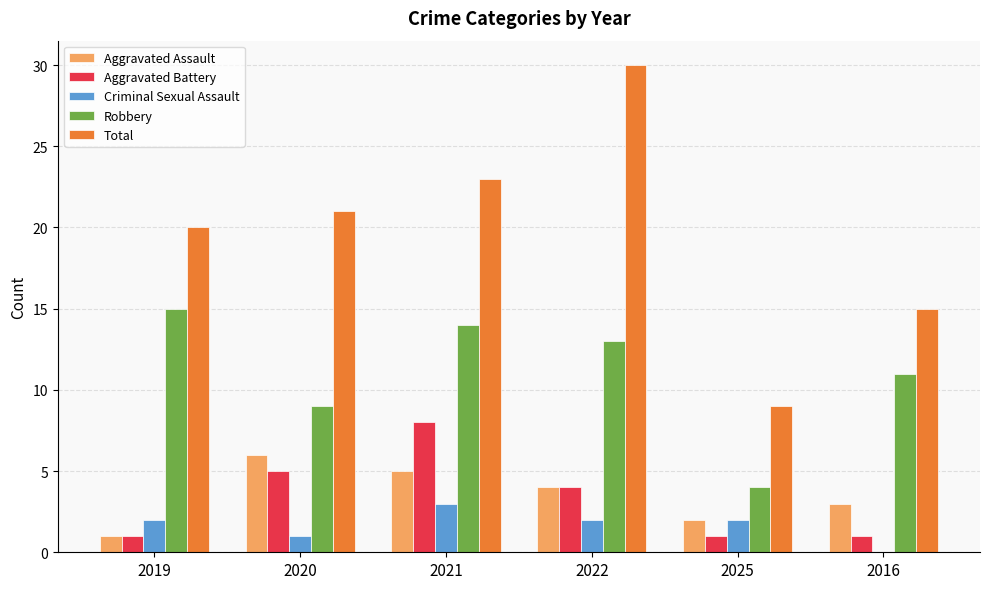

Where is Aggravated Battery nearest to the value 4?

2022